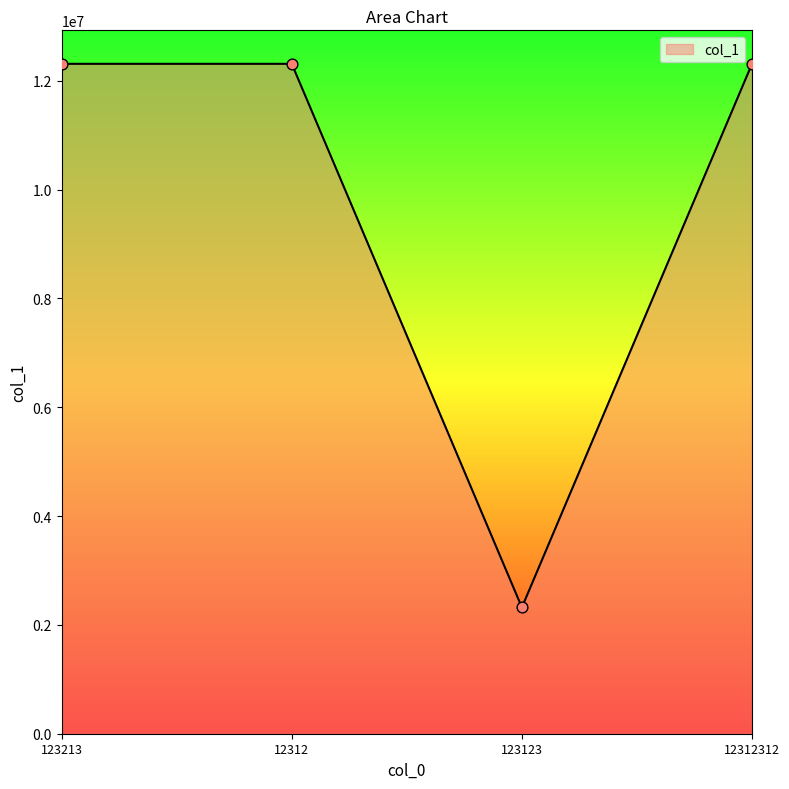

Approximately how many times larger is the value at 12312 compared to 12312312?

1.0